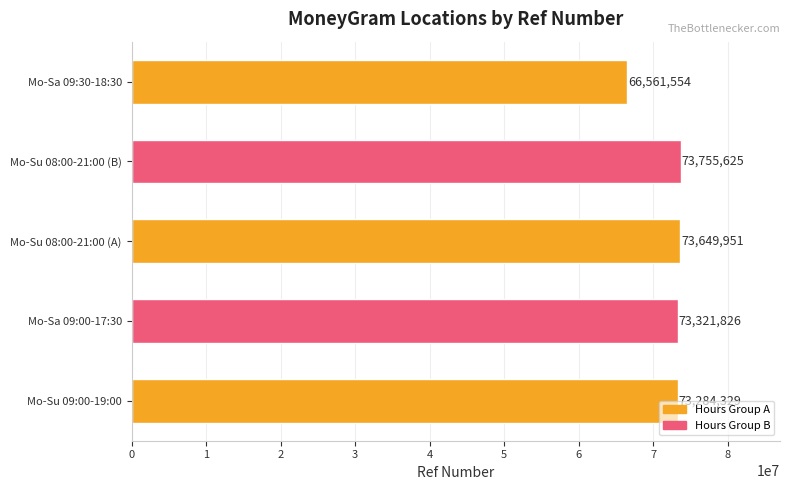

Where does the data first go above 73321826?

Mo-Su 08:00-21:00